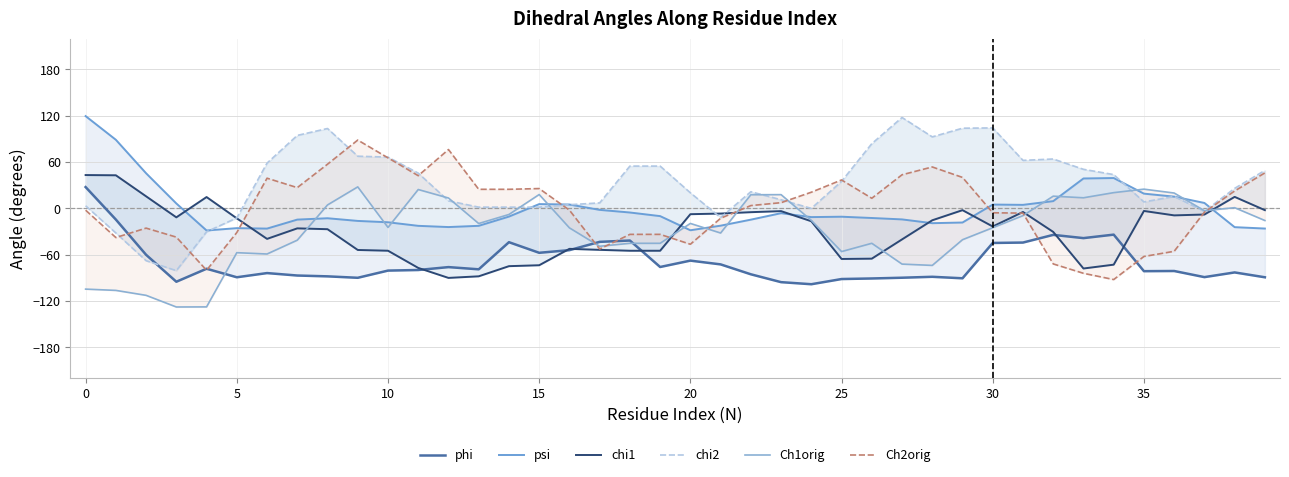

Reading left to right, extract all data points from this chart.

phi: 27.6	-14.5	-60.1	-95.0	-78.2	-89.2	-83.8	-87.0	-88.1	-89.9	-80.6	-79.8	-76.1	-78.9	-43.8	-57.5	-54.1	-43.4	-41.6	-75.9	-67.7	-72.6	-85.4	-95.6	-98.3	-91.5	-90.8	-89.8	-88.6	-90.6	-44.8	-44.3	-34.3	-38.5	-34.0	-81.3	-81.1	-89.1	-83.0	-89.3
psi: 119.6	88.9	45.5	6.4	-28.6	-25.6	-26.2	-14.5	-12.8	-16.2	-18.0	-22.6	-24.2	-22.6	-10.6	5.6	5.0	-1.9	-5.3	-10.0	-28.3	-22.4	-14.6	-6.2	-11.3	-10.8	-12.4	-14.3	-19.2	-18.3	5.0	4.6	9.4	38.8	39.3	19.1	15.2	7.0	-24.3	-26.1
chi1: 43.2	42.9	15.6	-11.6	14.7	-12.9	-39.5	-25.9	-27.0	-53.9	-54.8	-77.1	-90.1	-88.0	-74.9	-73.7	-52.4	-53.7	-54.9	-54.9	-7.5	-6.7	-4.9	-3.5	-16.6	-65.5	-65.1	-40.2	-15.4	-2.3	-23.5	-4.6	-30.5	-77.9	-72.9	-3.3	-9.0	-7.9	14.9	-2.3
chi2: 3.4	-31.9	-67.8	-80.7	-30.3	-12.3	58.7	94.6	103.5	67.6	66.5	45.7	9.8	1.6	1.6	1.6	4.8	7.1	54.8	54.8	20.2	-11.9	21.6	11.2	-0.0	35.0	83.9	117.8	92.7	103.9	104.3	62.2	64.0	50.6	43.8	8.4	15.5	-3.8	26.0	49.2
Ch1orig: -104.6	-106.3	-112.7	-127.8	-127.6	-57.4	-59.1	-41.2	4.5	27.9	-24.7	24.5	13.4	-19.6	-7.9	18.0	-25.2	-49.1	-45.2	-45.2	-19.5	-31.9	17.7	17.8	-15.5	-56.0	-45.2	-72.2	-73.9	-40.6	-25.0	-9.4	15.8	13.7	20.4	24.9	19.9	-3.0	0.9	-15.7
Ch2orig: -2.3	-37.8	-25.6	-37.2	-80.2	-31.3	39.1	26.9	57.3	88.5	65.5	42.4	76.3	24.7	24.7	25.7	-2.3	-52.6	-33.7	-33.7	-46.5	-12.8	3.7	7.4	21.0	36.9	13.1	43.6	53.7	40.1	-5.7	-6.2	-71.9	-84.1	-92.2	-62.3	-55.6	-4.9	22.6	46.0